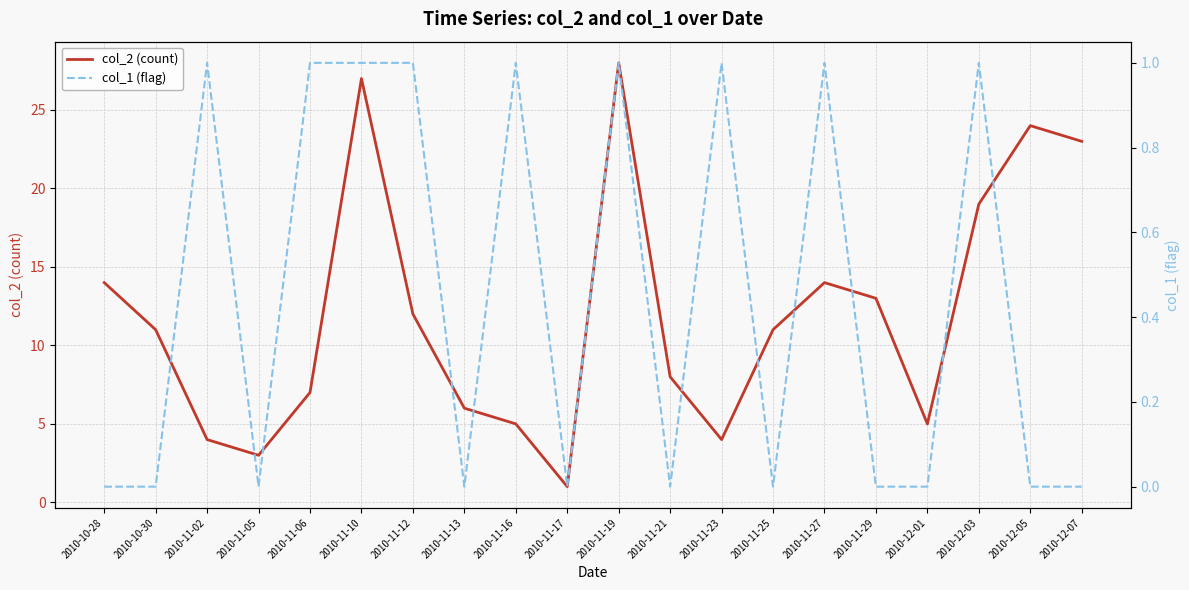

Reading left to right, what are all the values shown in this chart?

col_2 (count): 14	11	4	3	7	27	12	6	5	1	28	8	4	11	14	13	5	19	24	23
col_1 (flag): 0	0	1	0	1	1	1	0	1	0	1	0	1	0	1	0	0	1	0	0